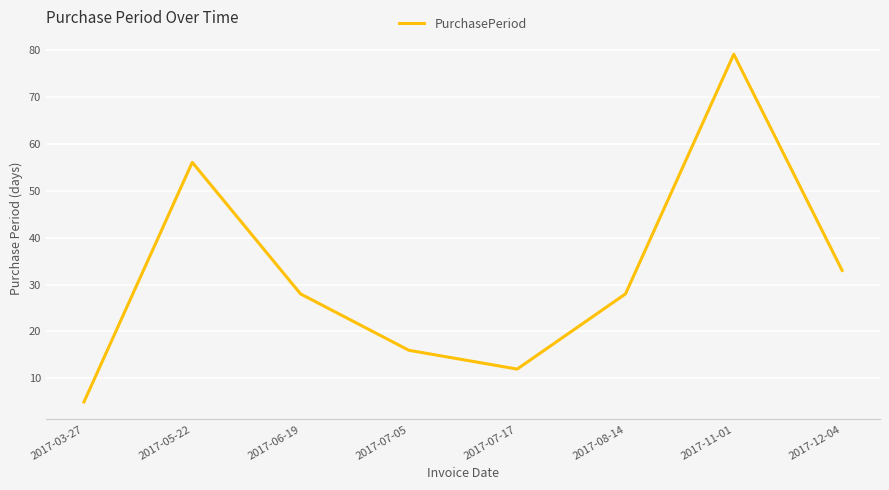

At which label does the data first exceed 28?

2017-05-22